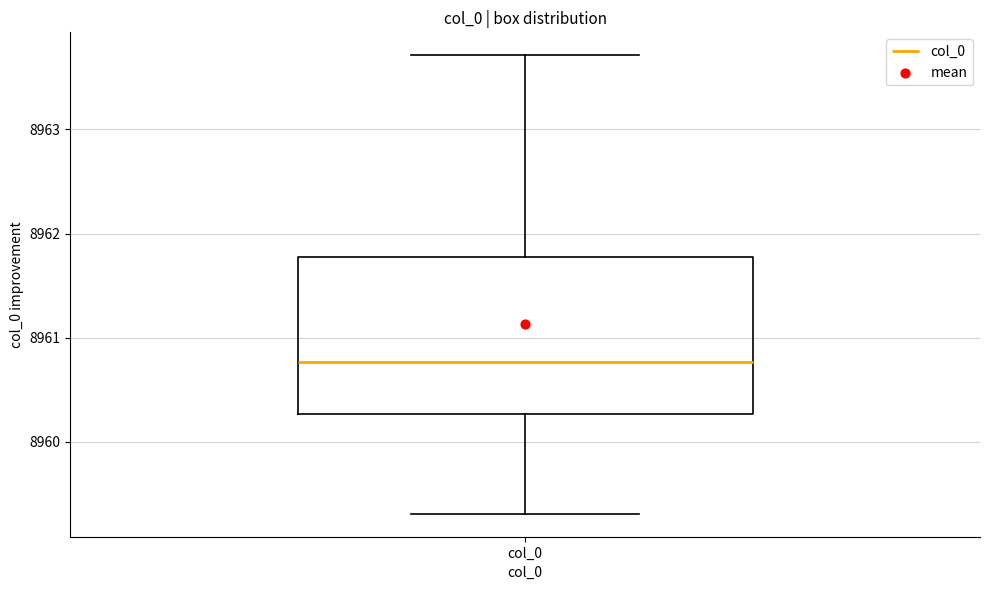

Where does the median line of the box for col_0 sit on the y-axis? The values are not printed on the chart, so give them approximately, as read against the axis.

8960.8